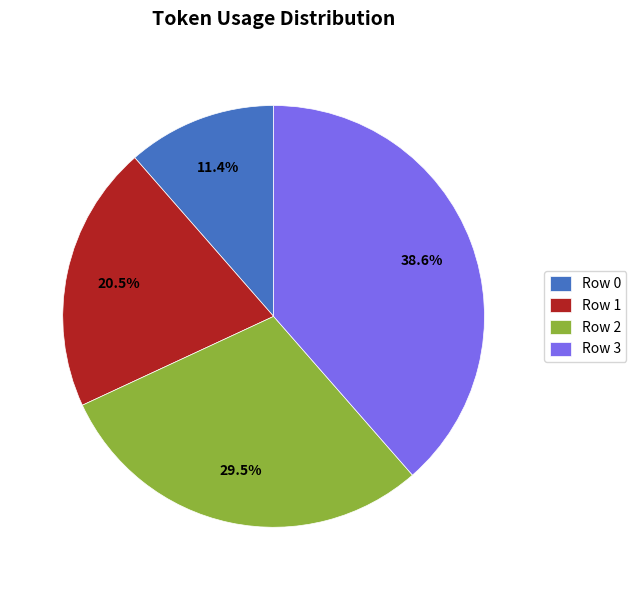

Which category has the biggest portion of the pie?

Row 3